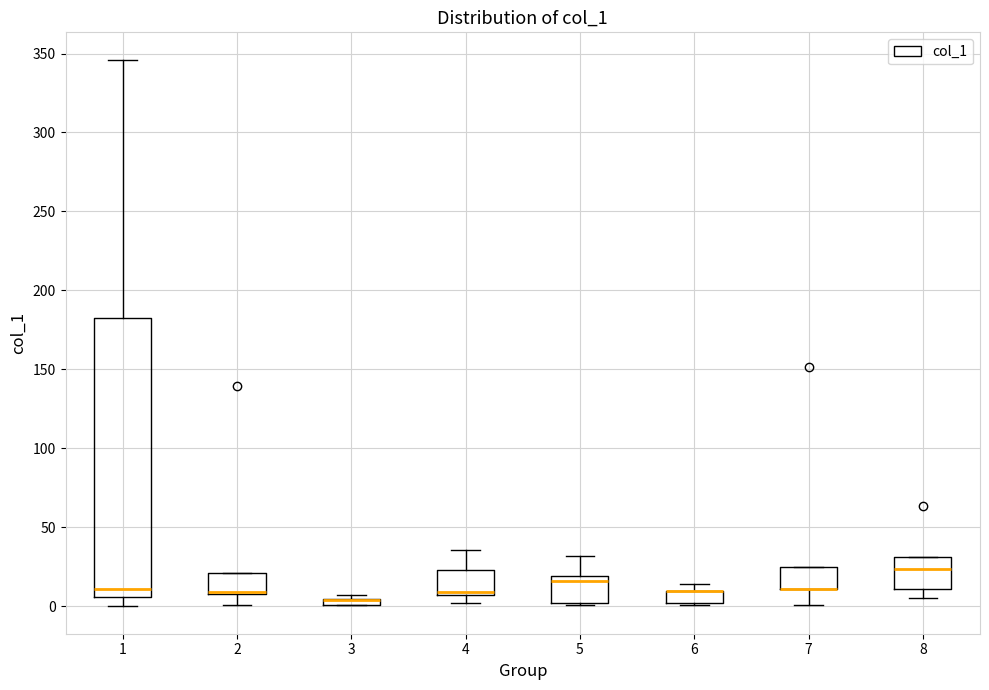

Comparing the boxes themselves (not the whiskers), which one is the tallest?

1